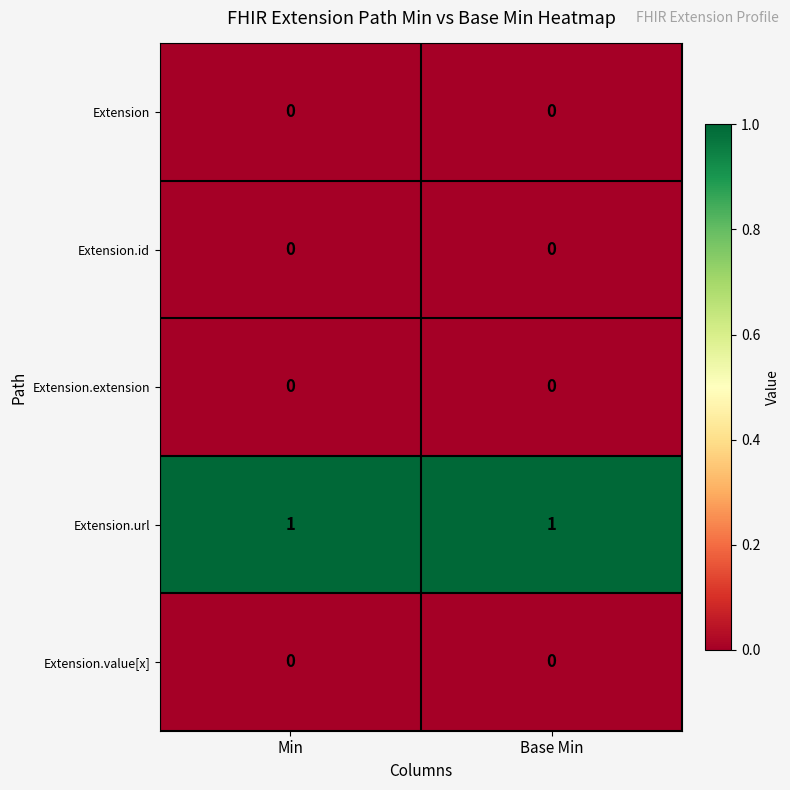

The value of Extension.value[x] at Min is 0. True or false?

True